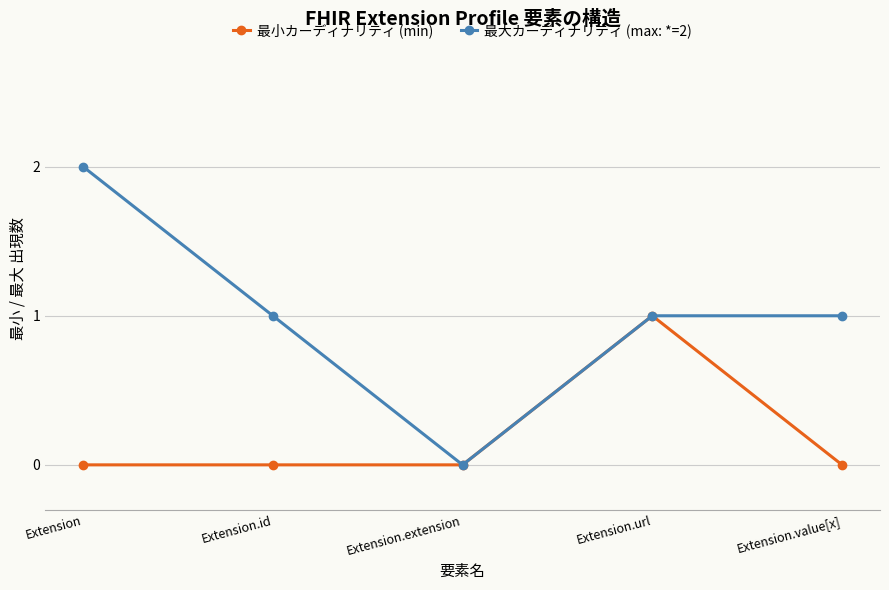

What is the maximum value for 最小カーディナリティ (min)?

1